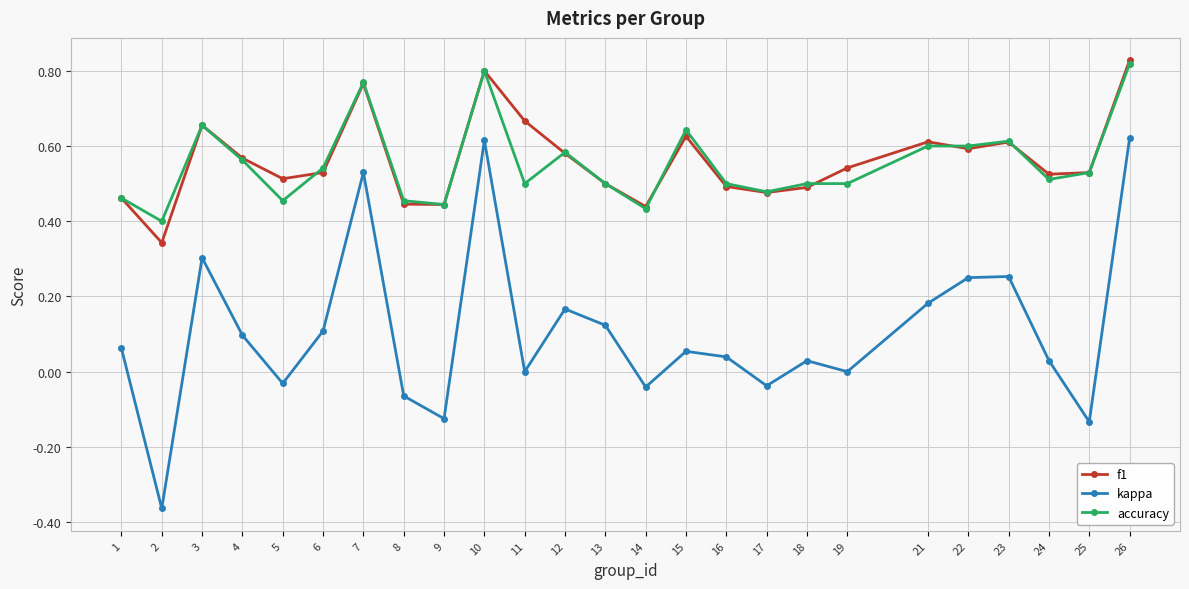

Is the value of f1 at 26 greater than the value of kappa at 4?

Yes